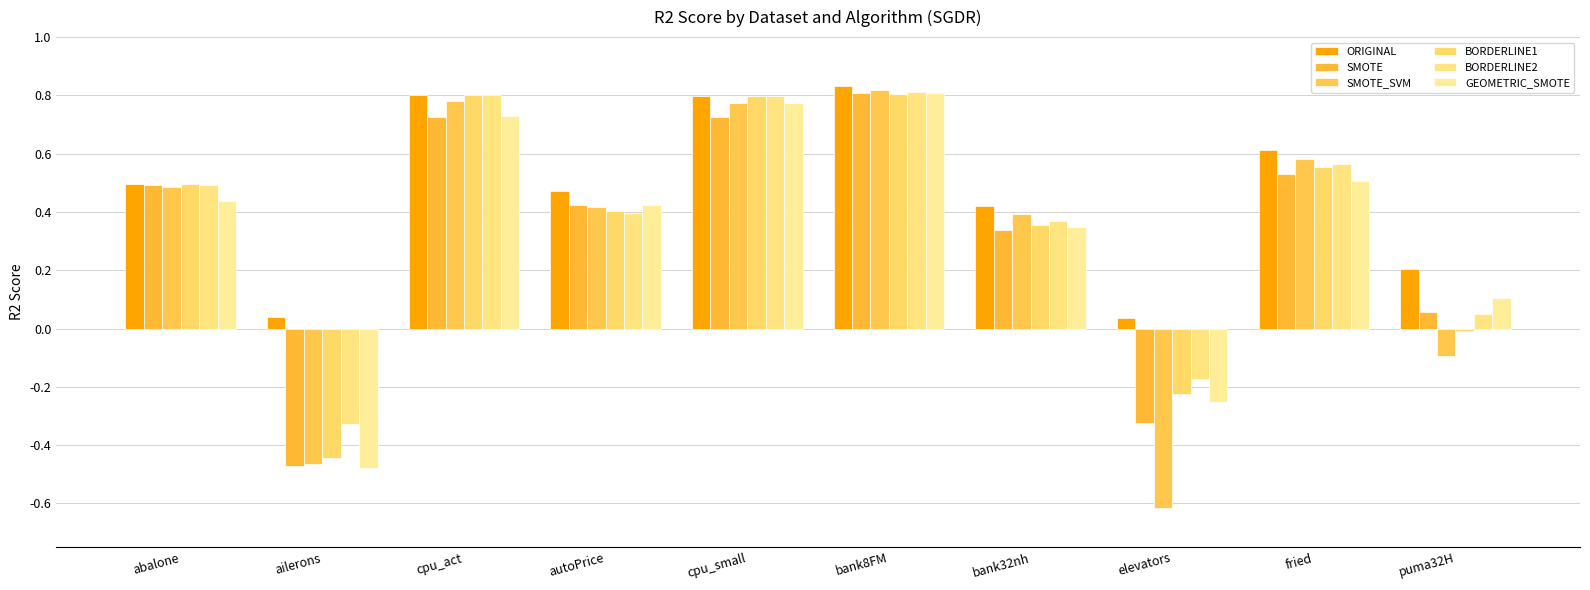

Rank the categories by BORDERLINE1 value from lowest to highest.

ailerons, elevators, puma32H, bank32nh, autoPrice, abalone, fried, cpu_small, cpu_act, bank8FM